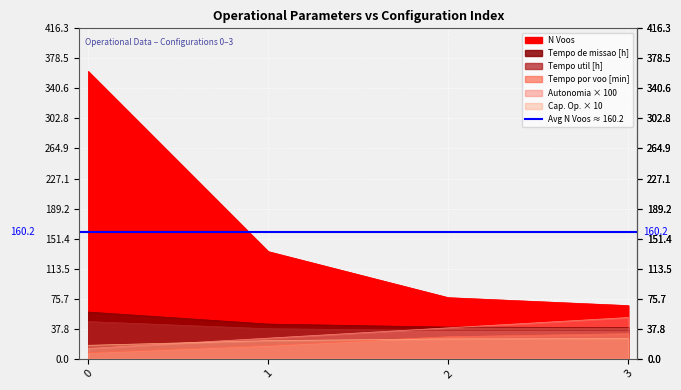

Which series has the largest total across all categories?

N Voos